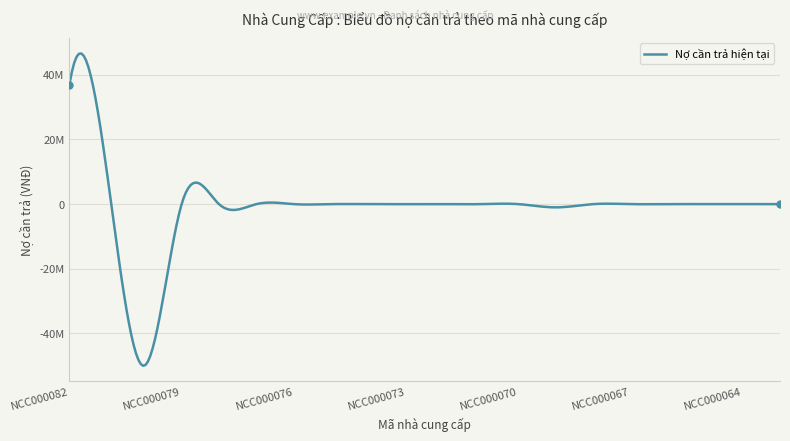

How many points are lower than both their immediate neighbors (excluding endpoints)?

3